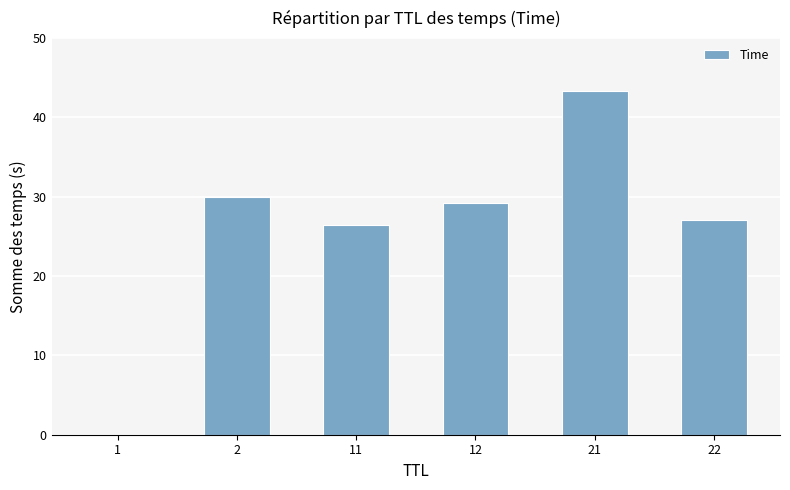

True or false: the data shows 7.4 at 11.

False